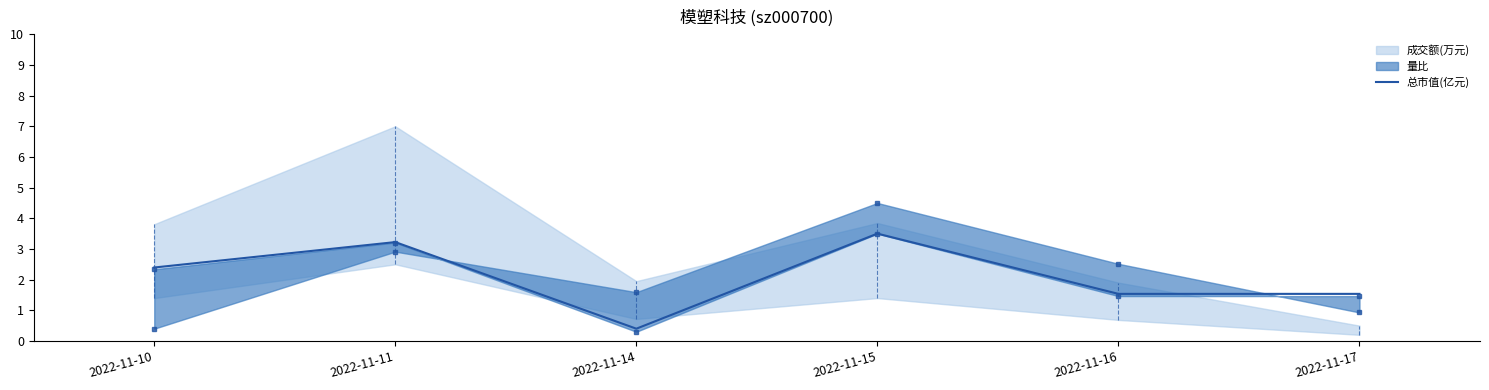

What is the highest value of the 总市值(亿元) series?

3.5